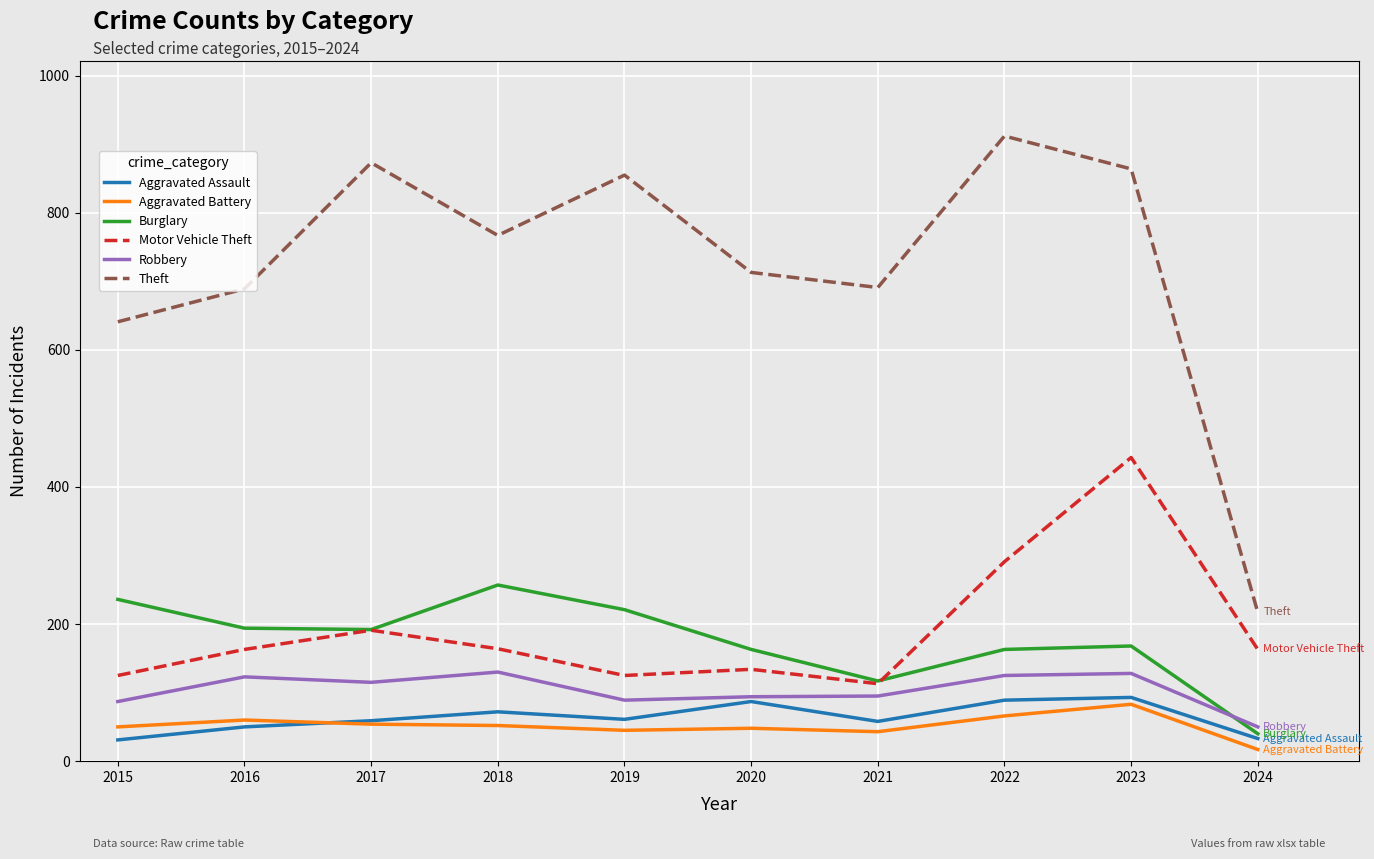

What is the approximate value of Burglary at 2023, to the nearest 50?

150